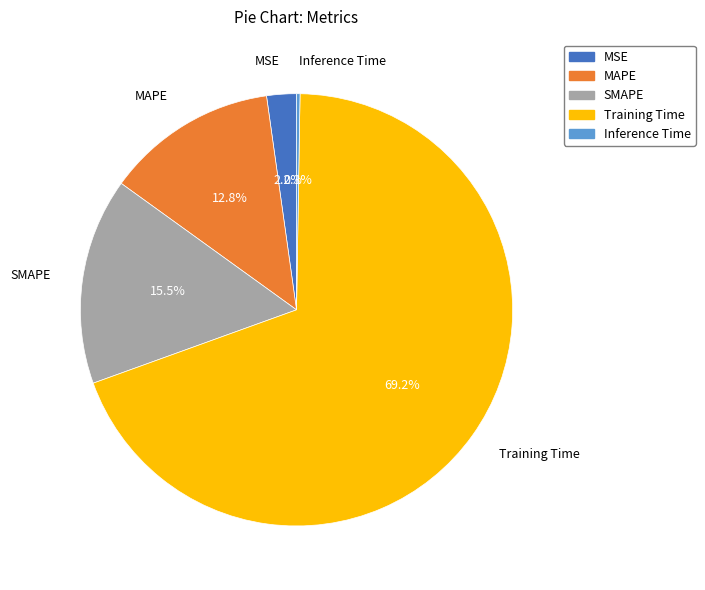

Which has a higher value, MSE or SMAPE?

SMAPE